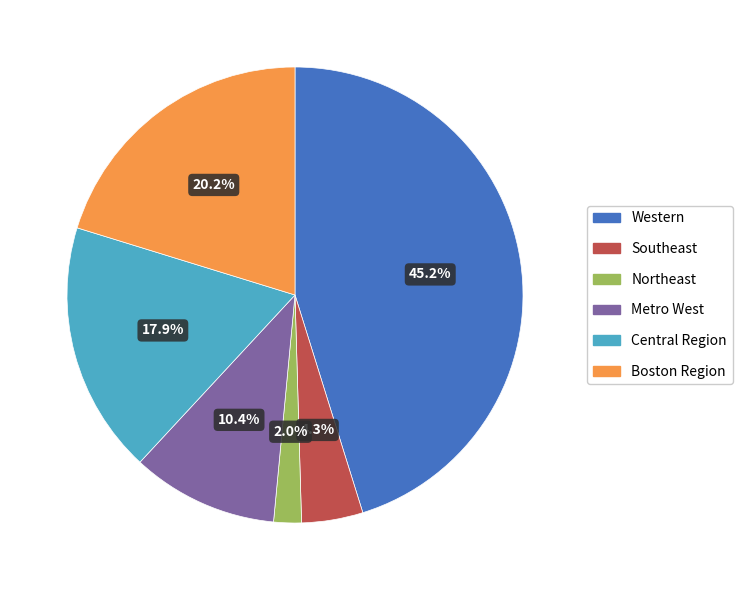

How many slices are in this pie chart?

6